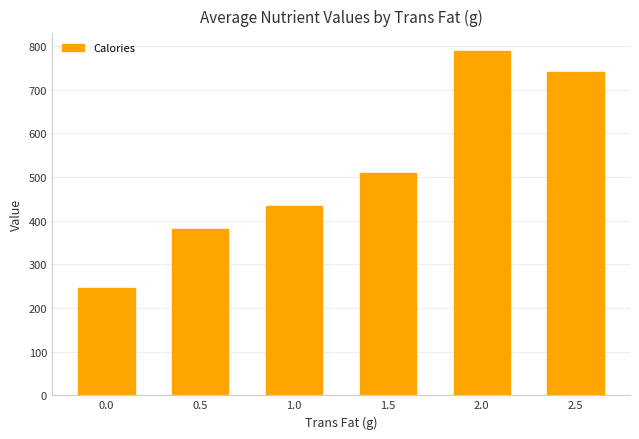

What value does the data have at 2.5, to the nearest 50?

750